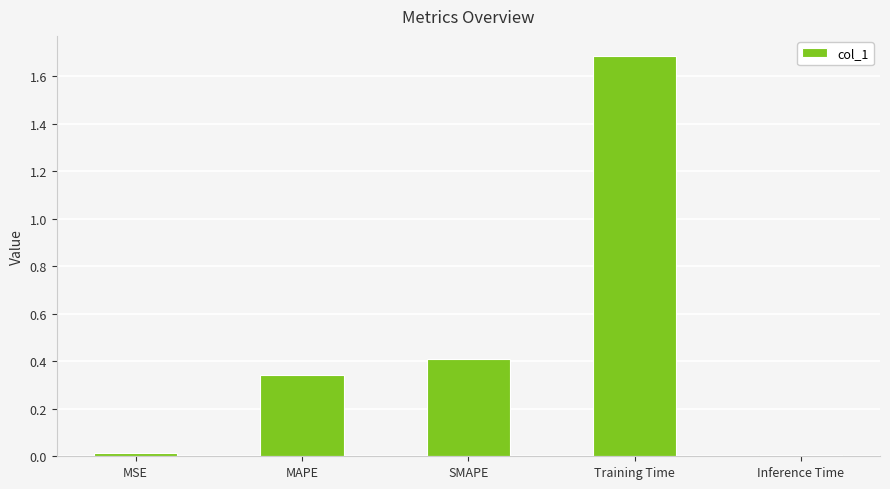

What is the greatest value displayed?

1.7